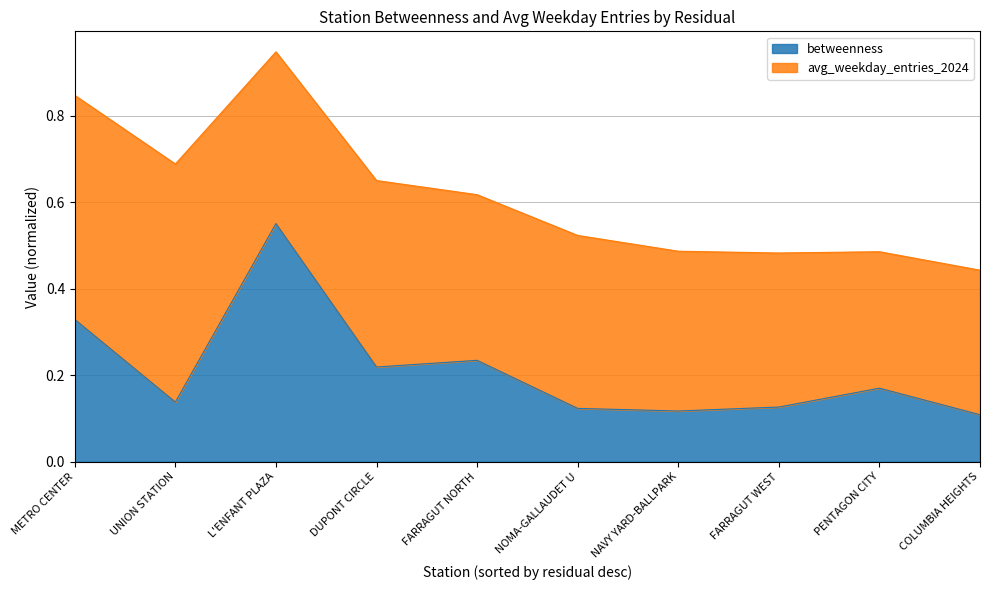

How many lines are shown in the chart?

2